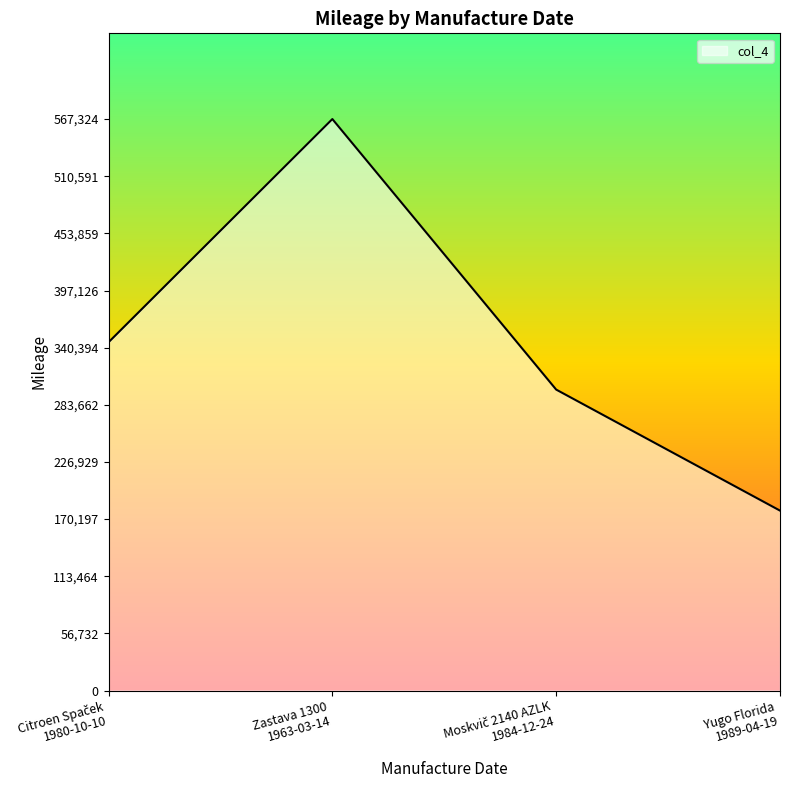

What is the difference between the maximum and minimum values?

388701